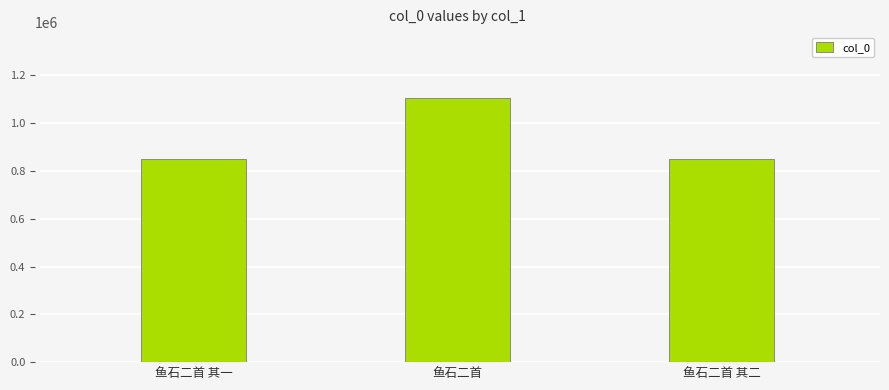

What is the ratio of the value at 鱼石二首 其一 to the value at 鱼石二首?

0.8